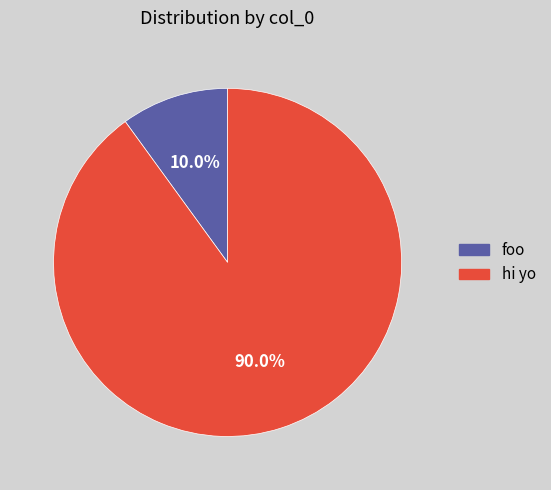

What percentage is the hi yo slice, to the nearest percent?

90%